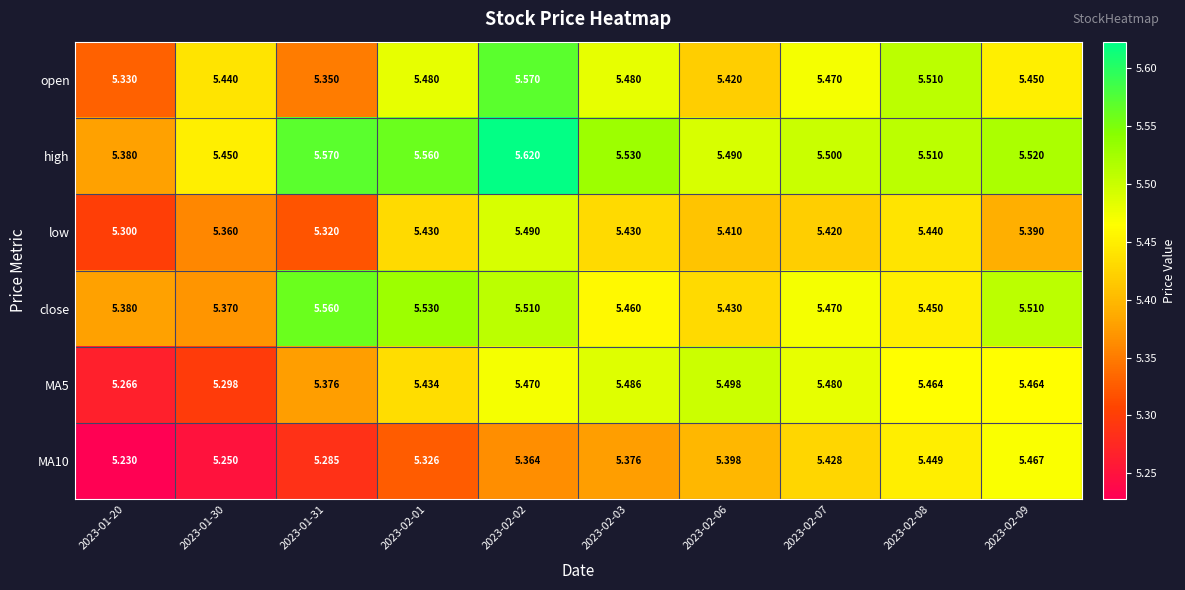

Is the value of close at 2023-02-01 greater than the value of open at 2023-01-31?

Yes